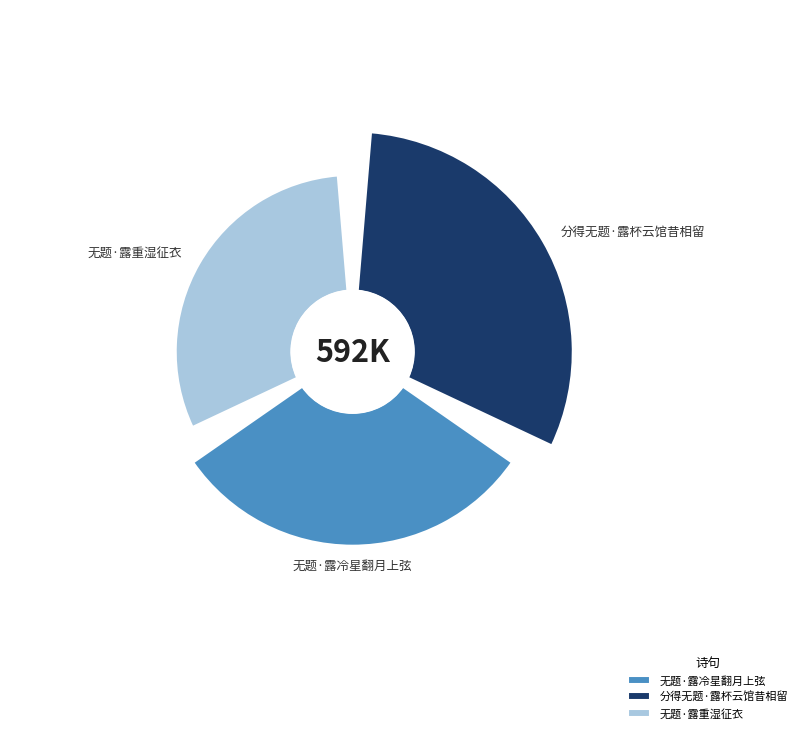

Is the sum of 无题·露重湿征衣 and 无题·露冷星翻月上弦 greater than half?

Yes